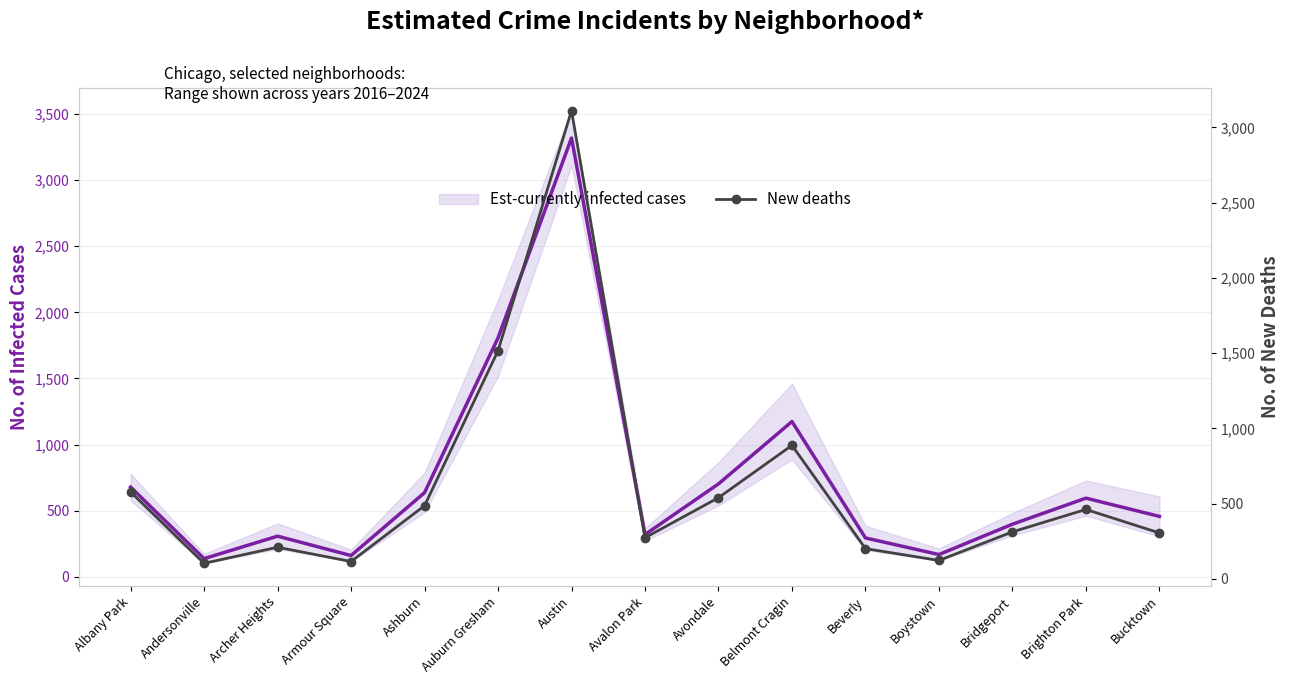

The value of New deaths at Austin is 3112.0. True or false?

True